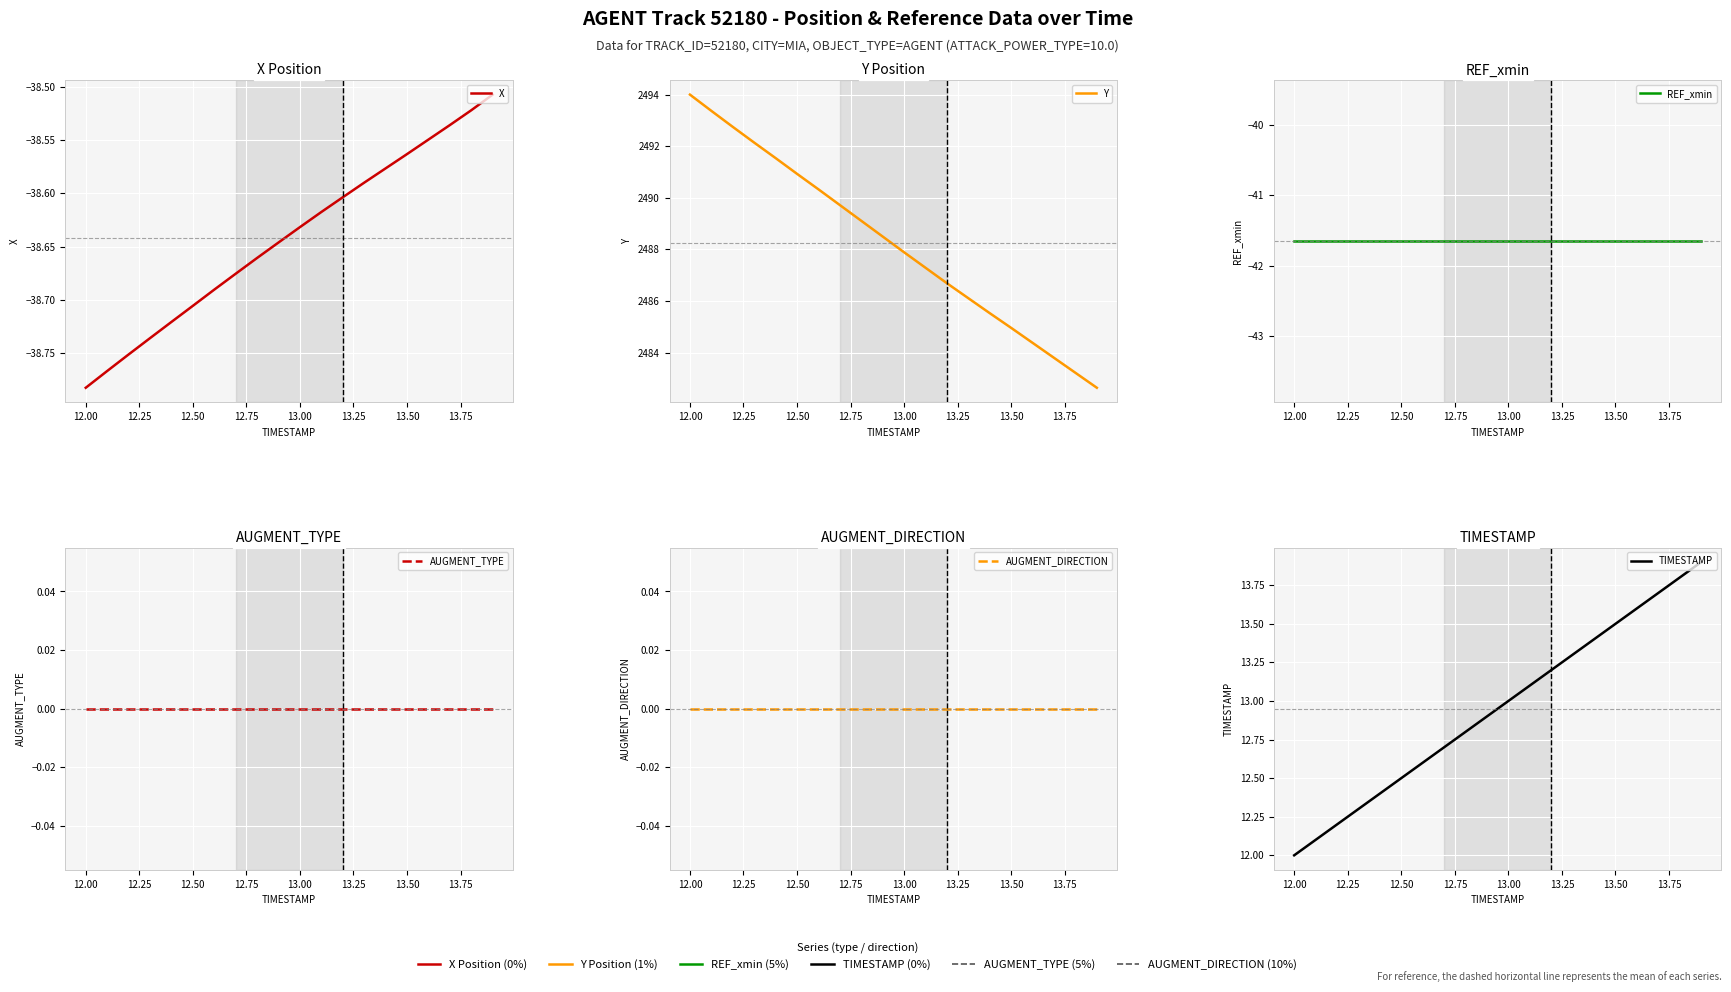

True or false: Y and TIMESTAMP cross at least once.

False